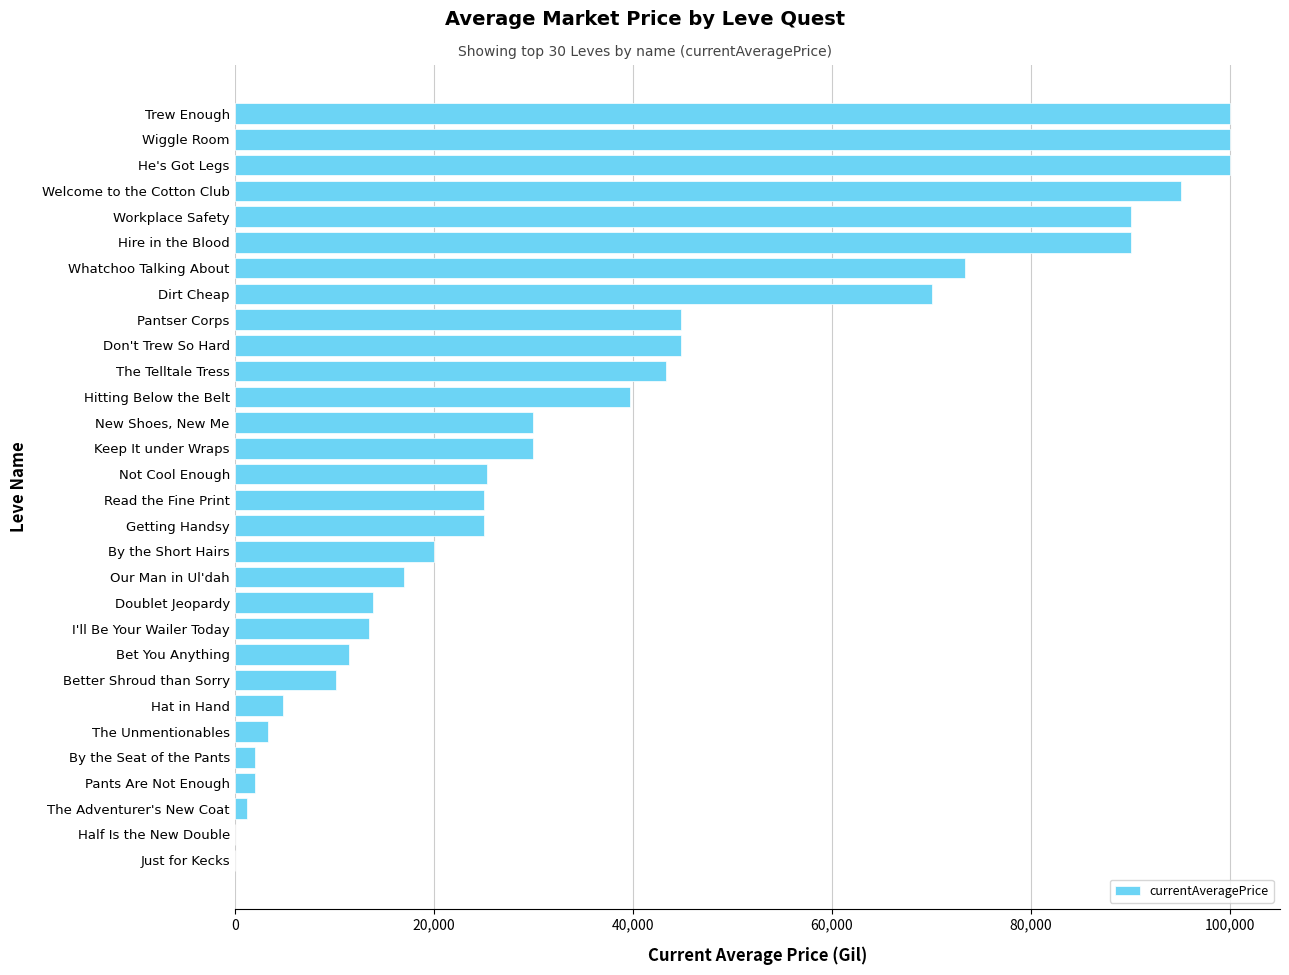

What is the maximum value shown in the chart?

100000.0